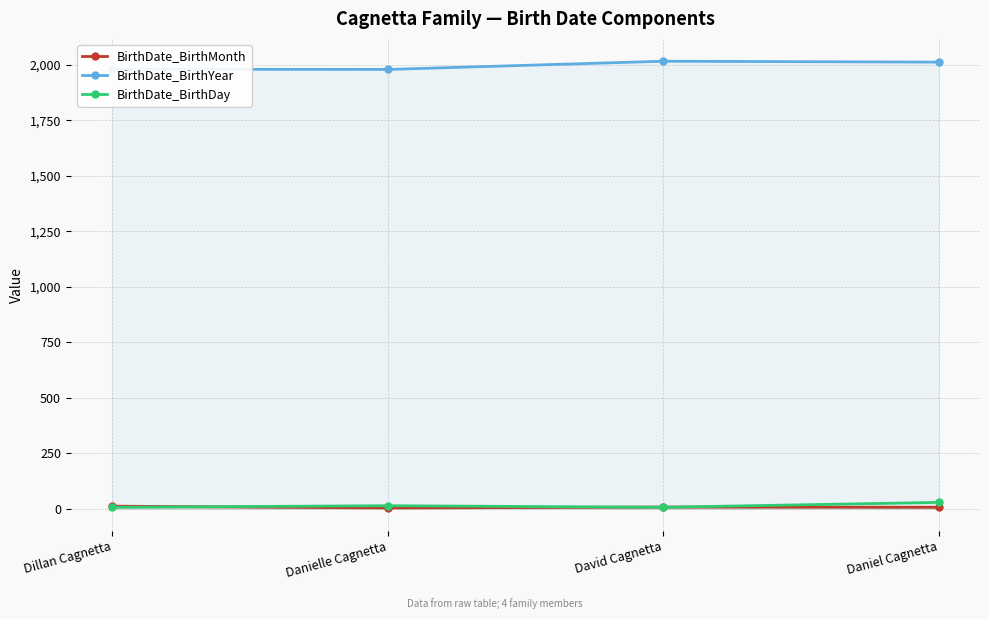

At which category is the sum across all series the highest?

Daniel Cagnetta